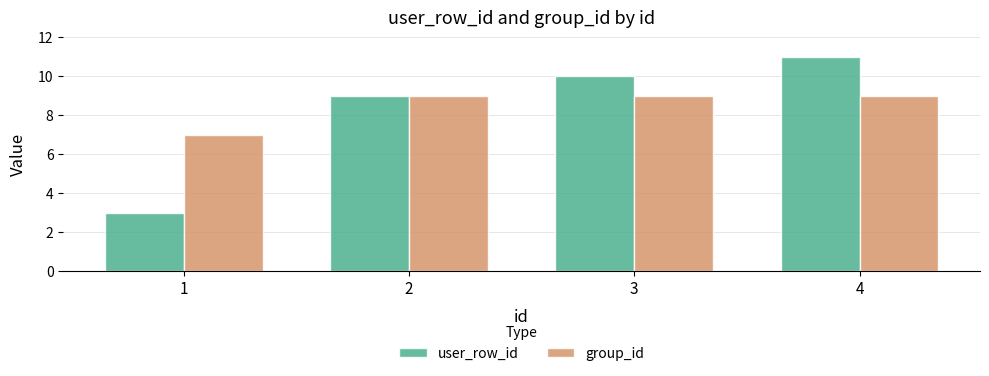

Which series has the largest range (max minus min)?

user_row_id